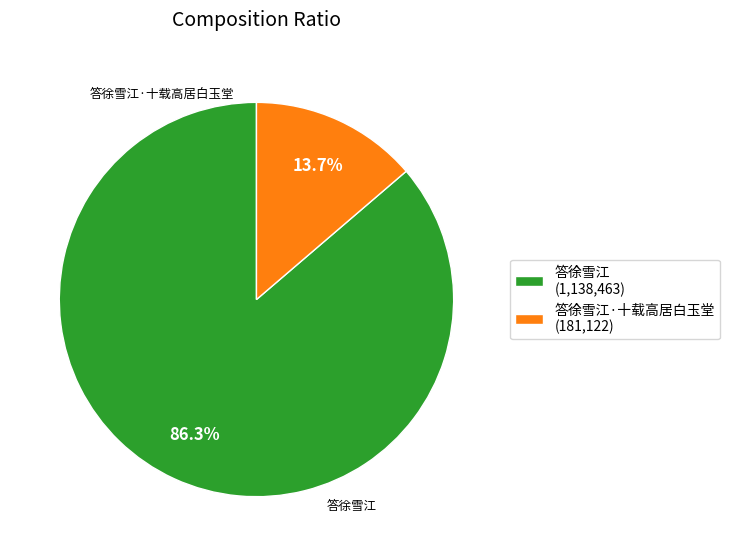

Rank the categories by value from highest to lowest.

答徐雪江 (1,138,463), 答徐雪江·十载高居白玉堂 (181,122)